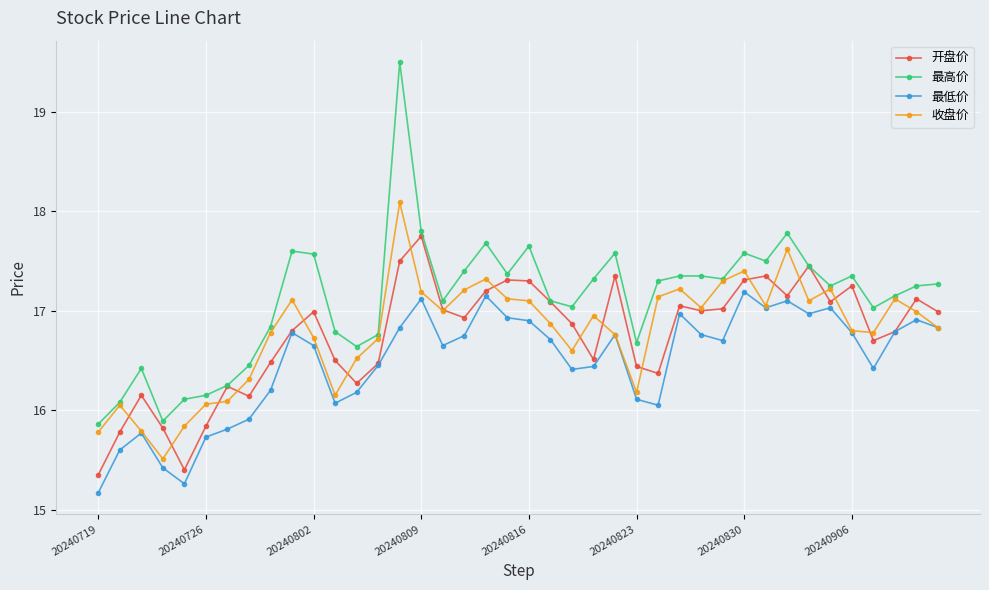

Which series has the largest range (max minus min)?

最高价